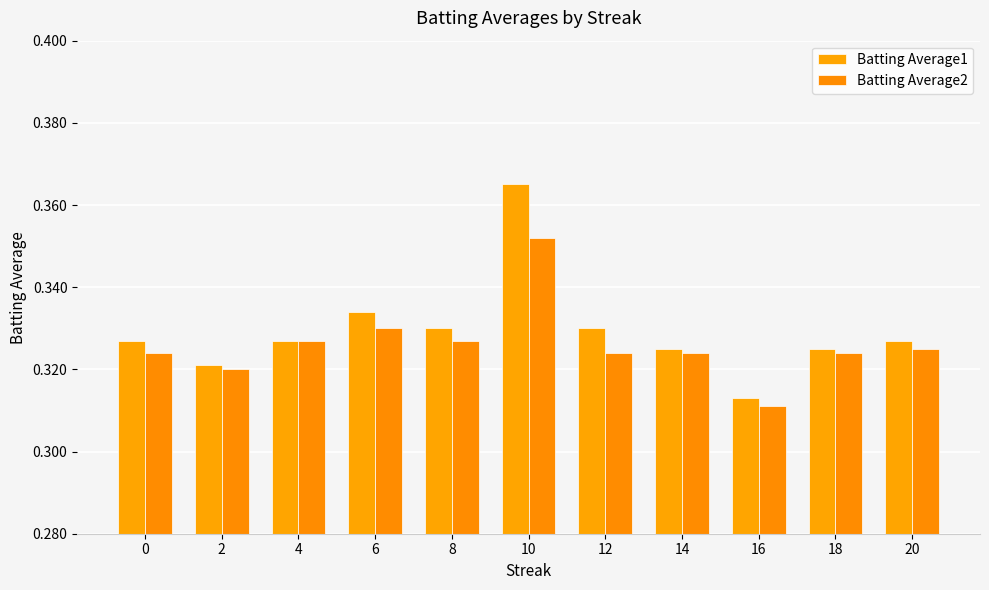

Which series has the largest total across all categories?

Batting Average1